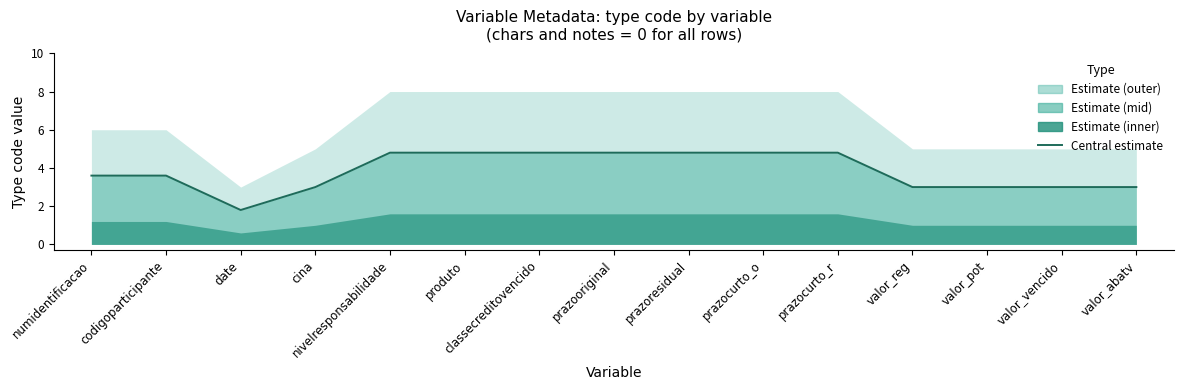

What is the sum of the values at classecreditovencido and prazocurto_o?

9.6